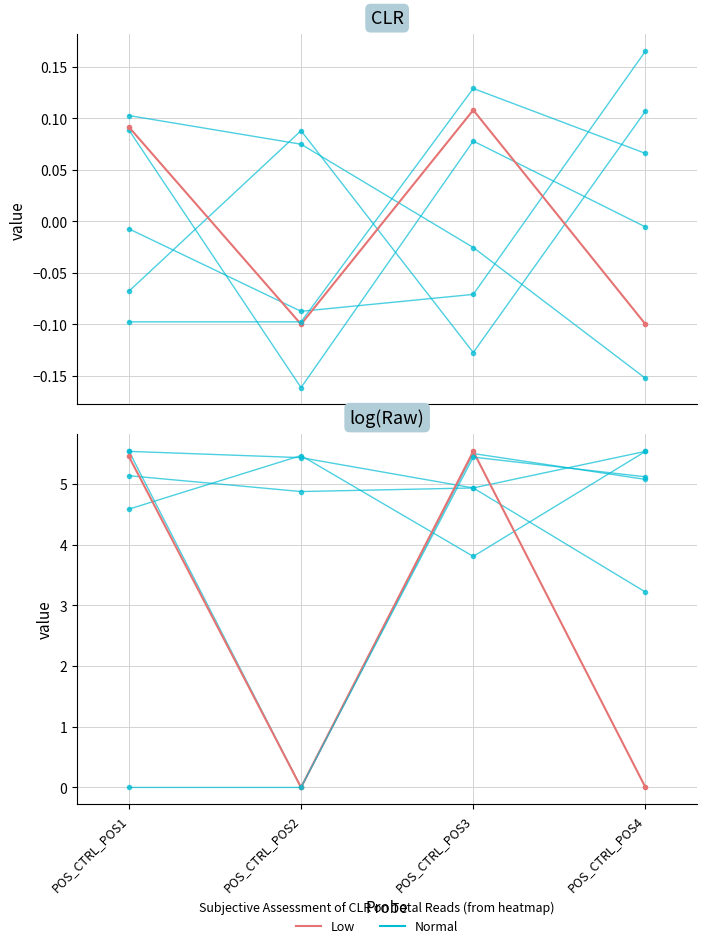

What are all the series names shown in the legend?

Normal, Low